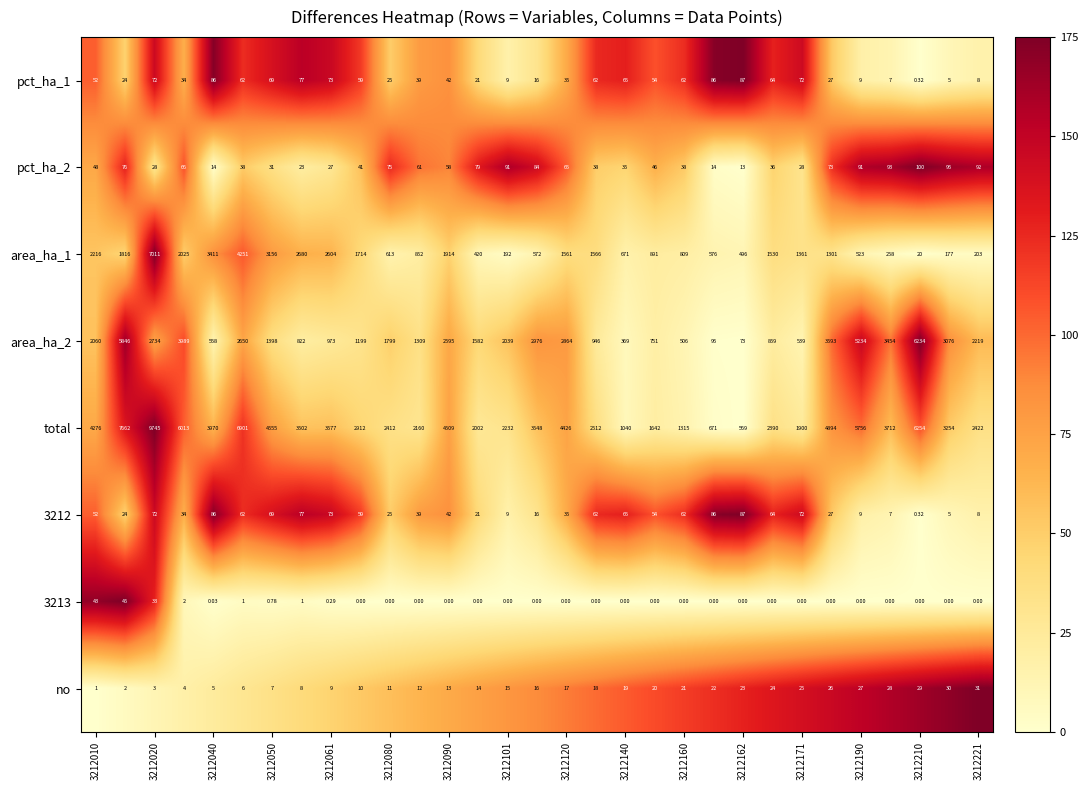

Which series has the widest spread of values?

total